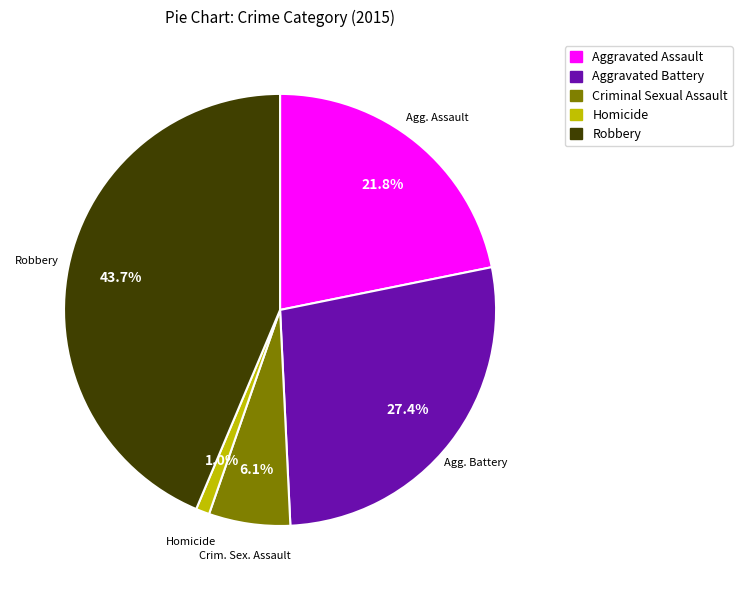

What percentage is the Robbery slice, to the nearest percent?

44%